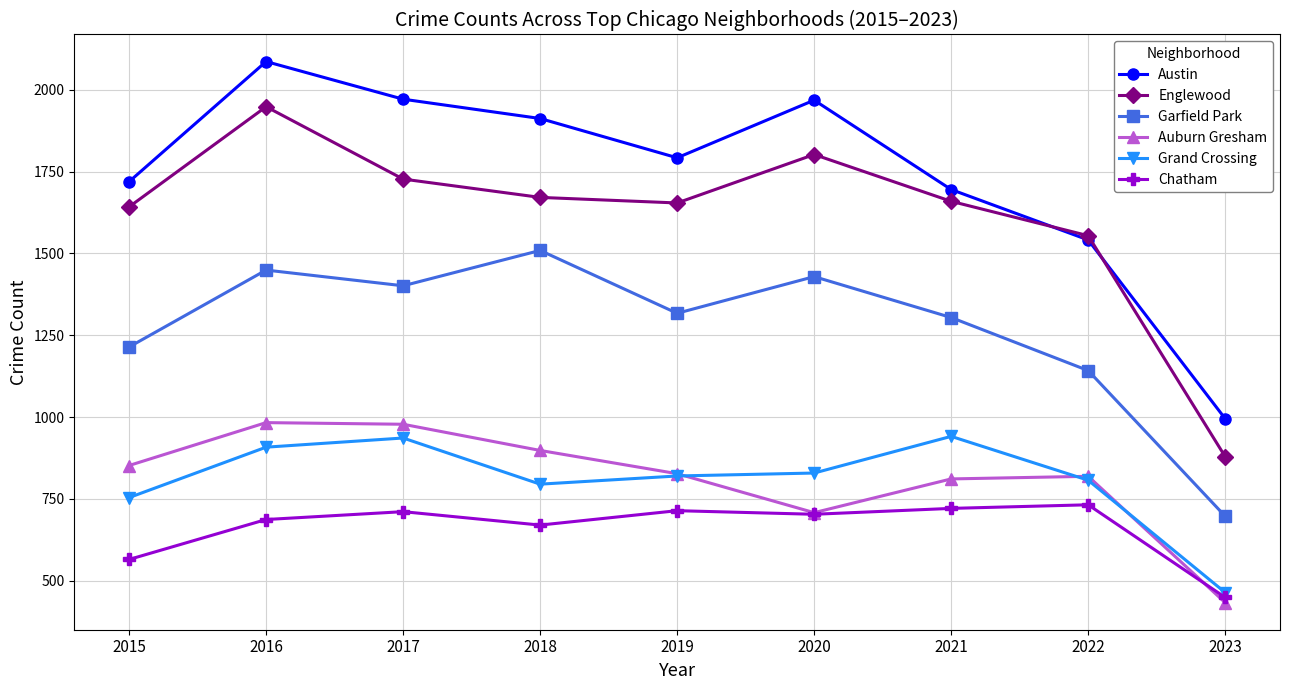

List the series in order of their peak value, highest first.

Austin, Englewood, Garfield Park, Auburn Gresham, Grand Crossing, Chatham